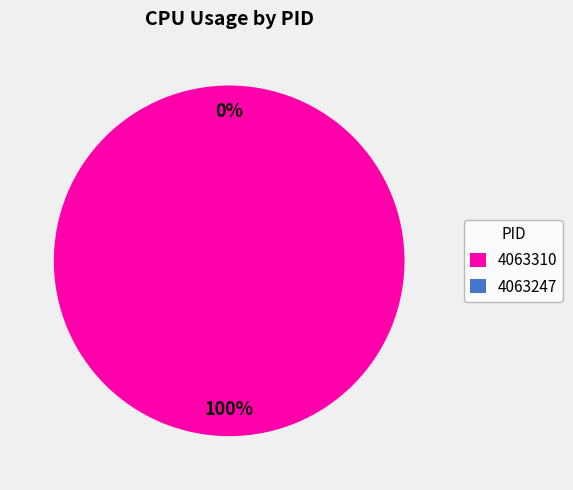

What is the total percentage of 4063247 and 4063310?

100.0%